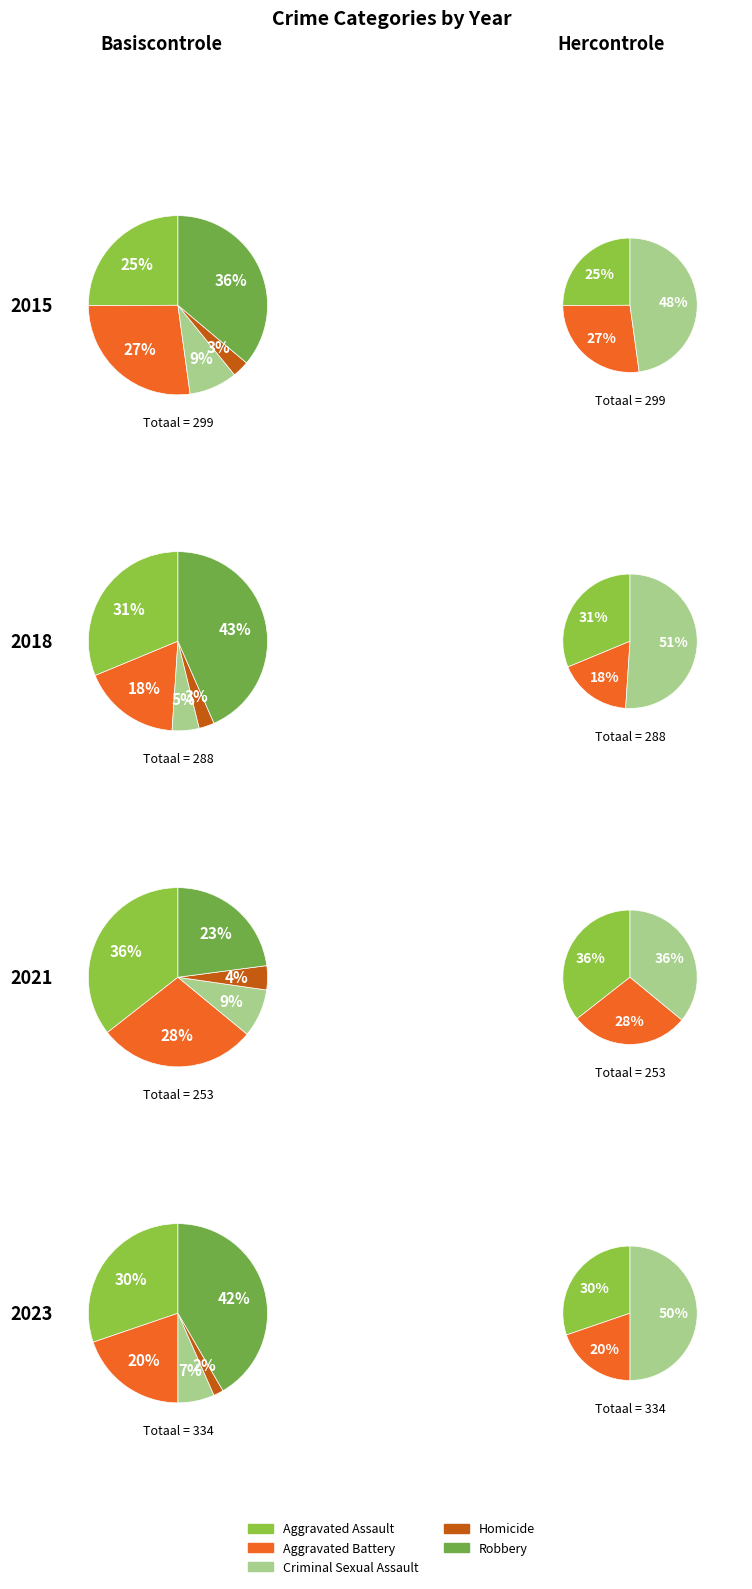

Between 5 and 0, which is larger?

5